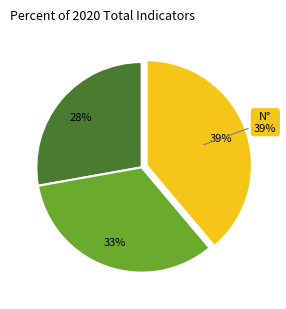

To the nearest percent, what is the average slice percentage?

33%